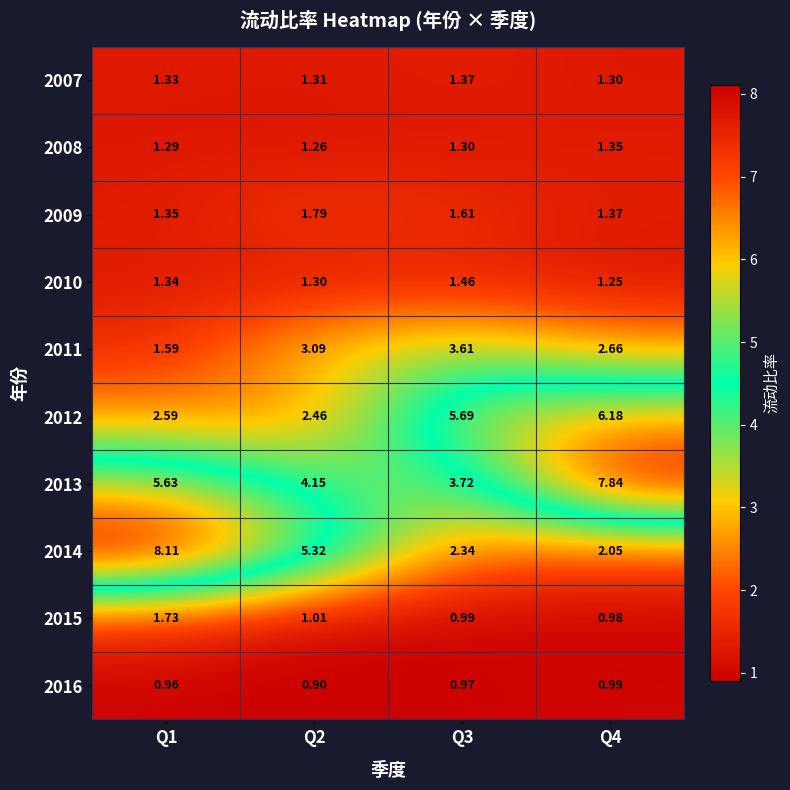

Which series changed the most between Q2 and Q3?

2012